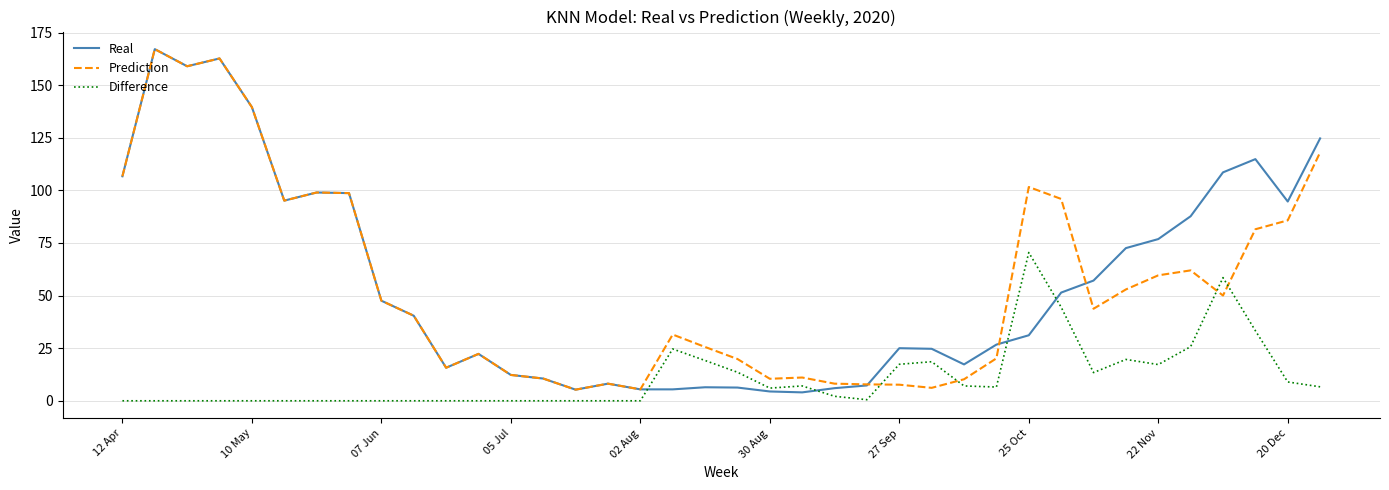

Is this an area chart (filled region under the line)?

No